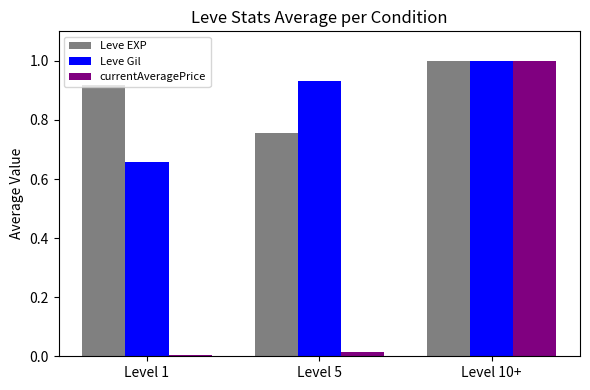

Which series has the largest range (max minus min)?

currentAveragePrice